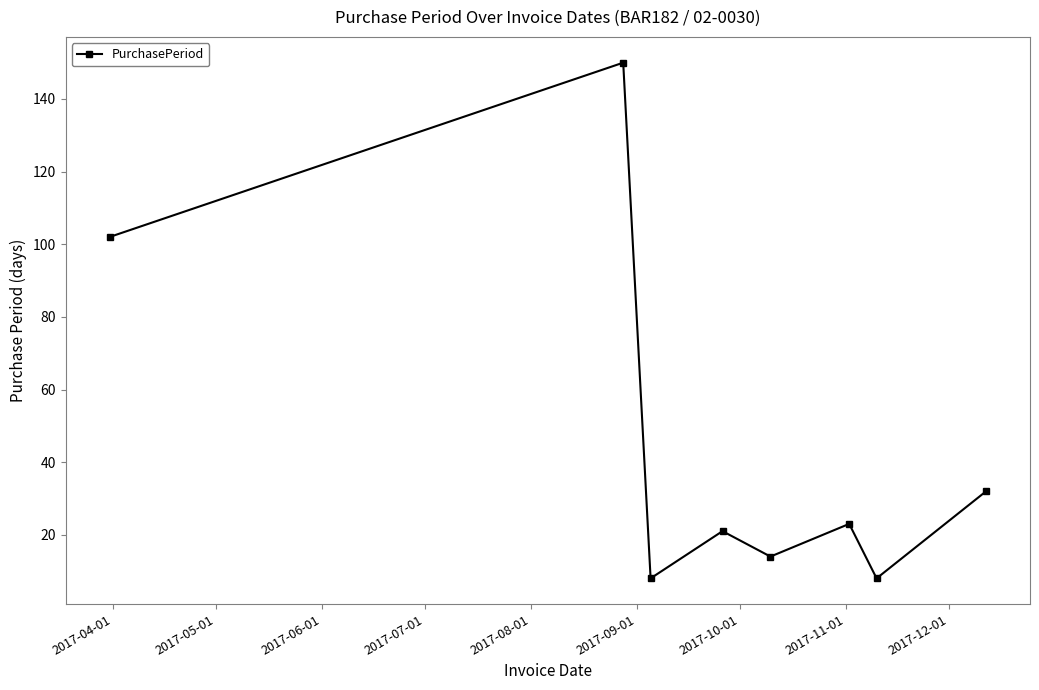

Count the number of data series in this chart.

1